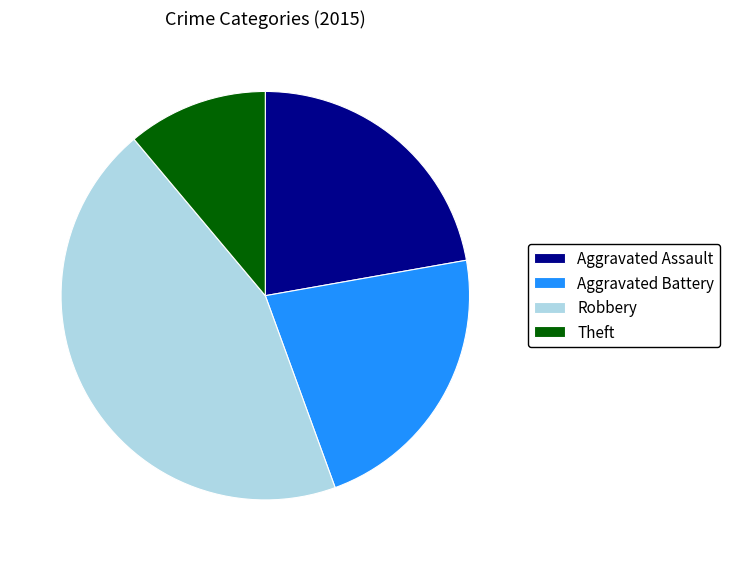

Does Theft account for over 50% of the chart?

No